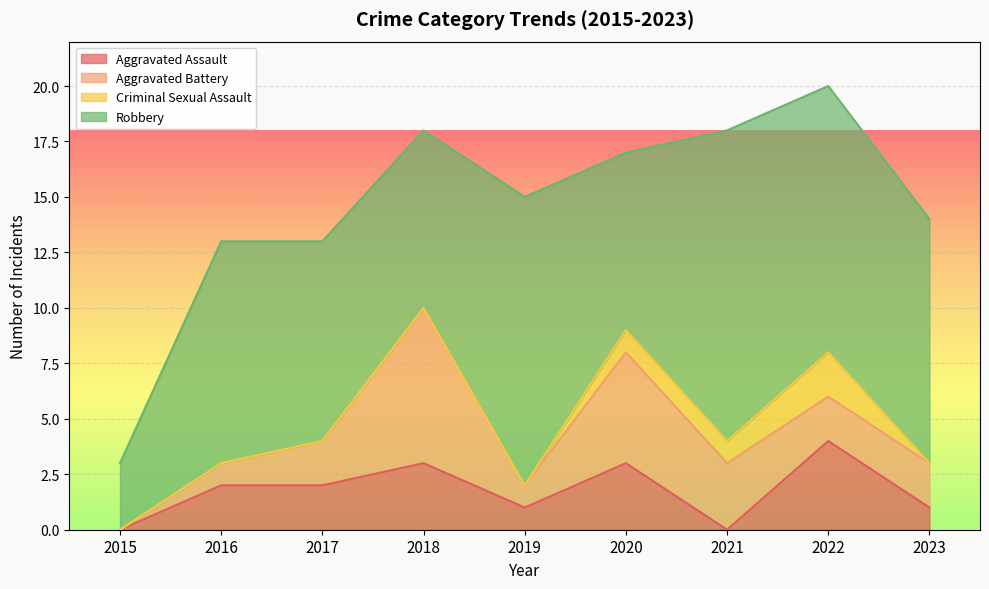

At which category is the sum across all series the highest?

2022